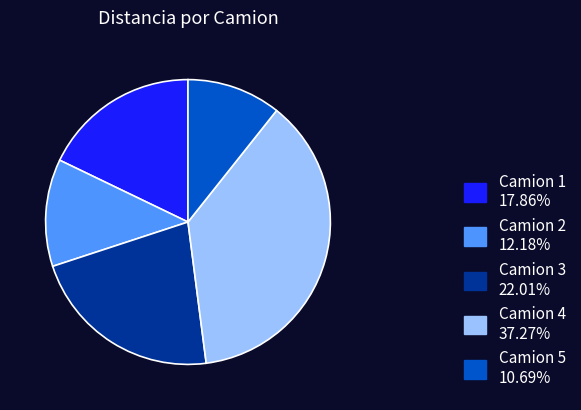

Is there any slice that represents more than half of the pie?

No